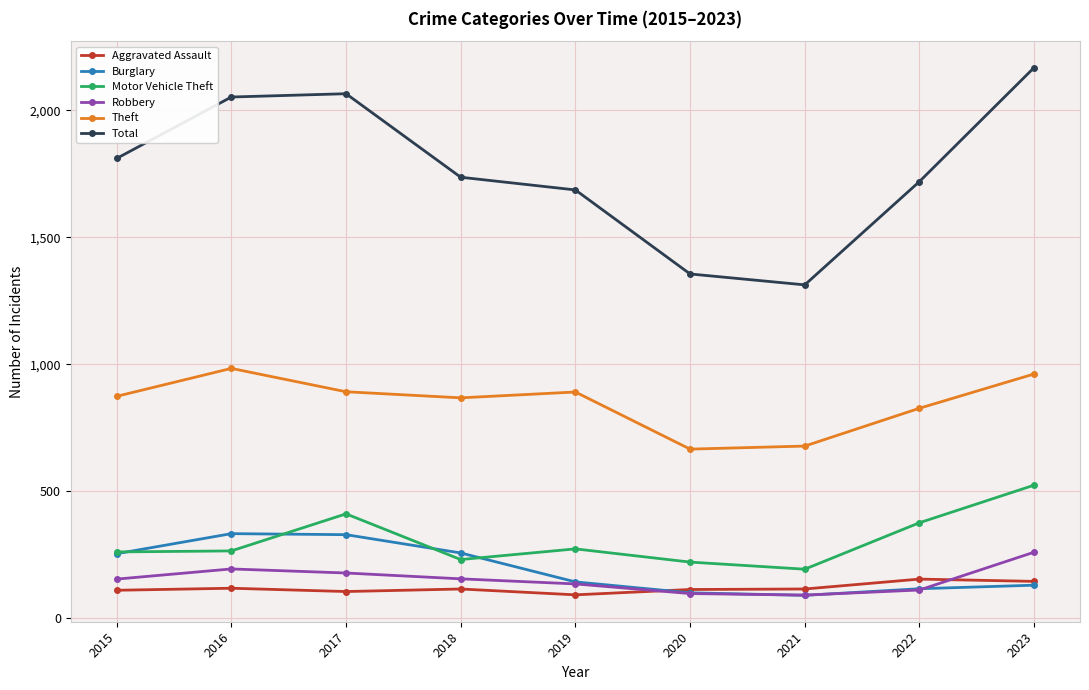

What is the spread (max minus min) of values at 2019?

1595